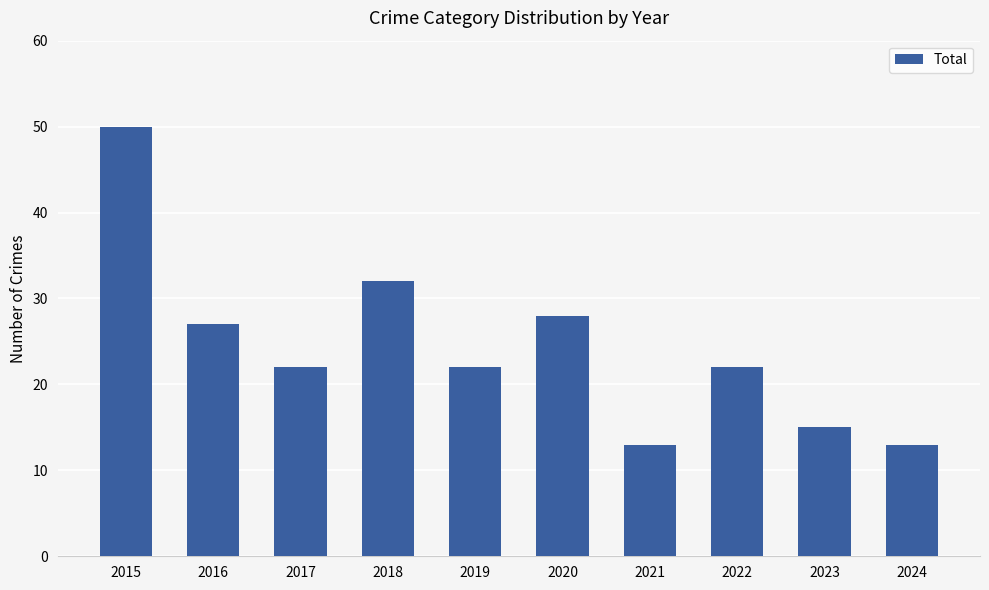

The value at 2021 is 22. True or false?

False